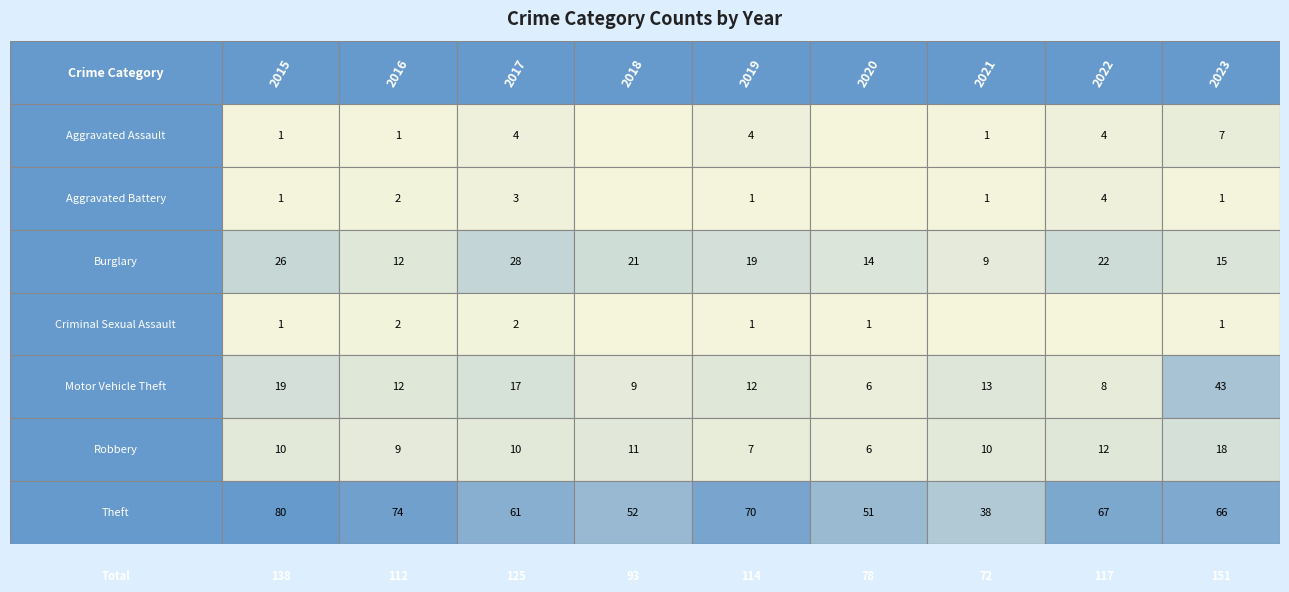

The value of Theft at 2015 is 38. True or false?

False